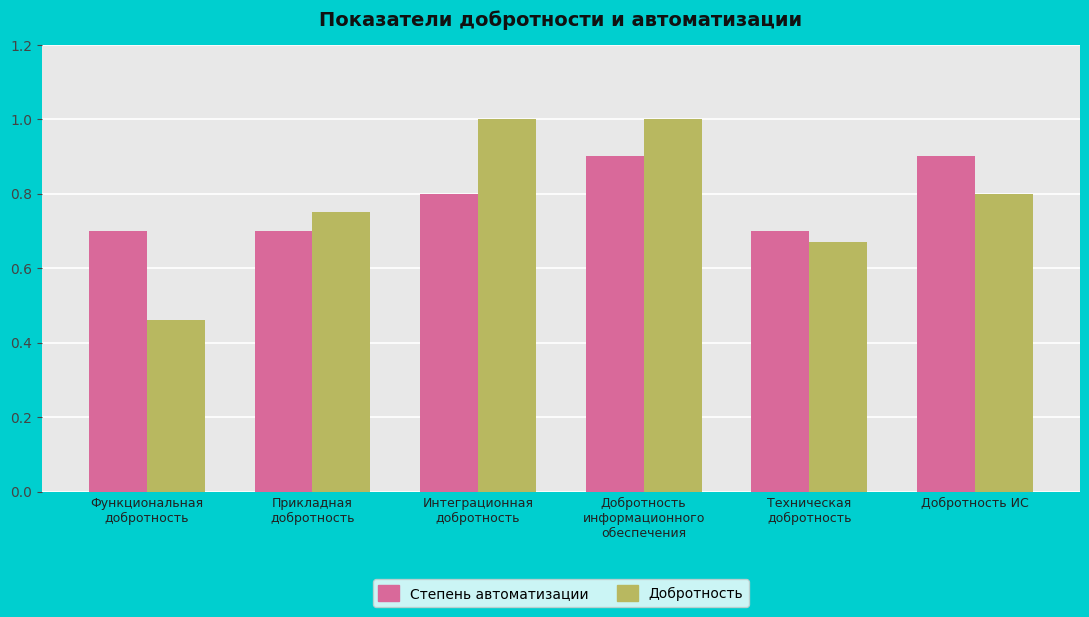

List the series in order of their peak value, lowest first.

Степень автоматизации, Добротность